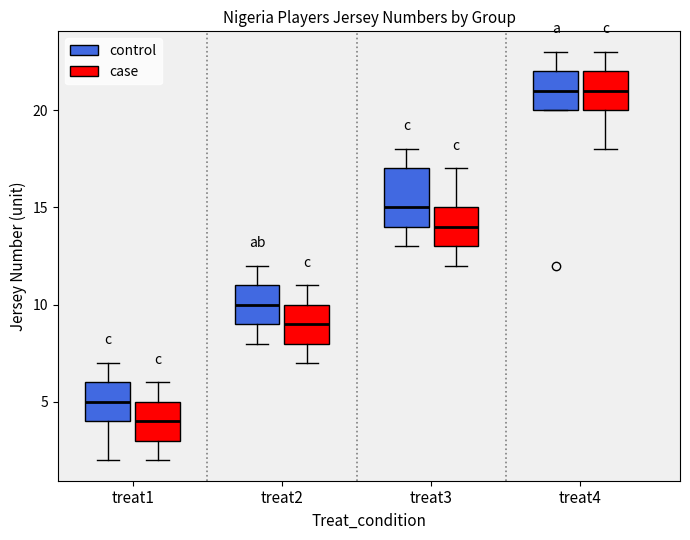

Where does the lower whisker of the box for treat2 (case) end on the y-axis? The values are not printed on the chart, so give them approximately, as read against the axis.

7